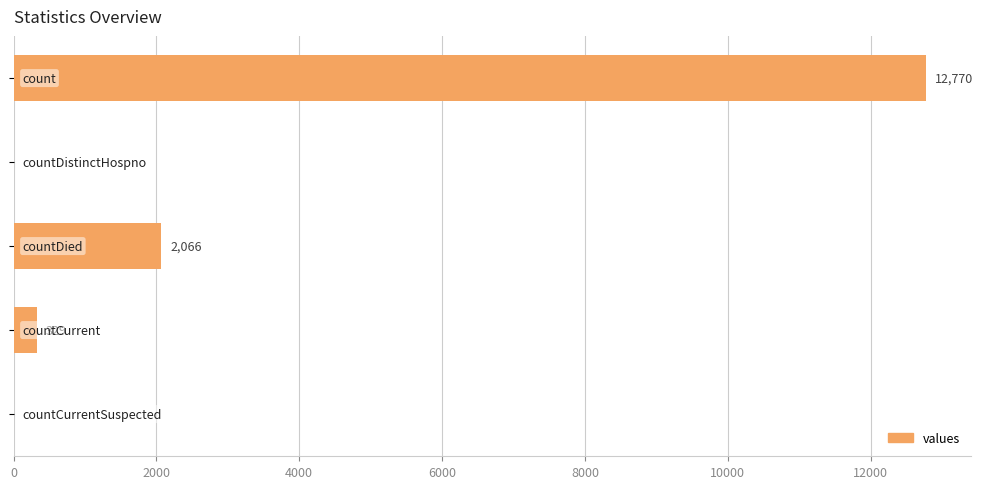

What is the sum of all values?

15165